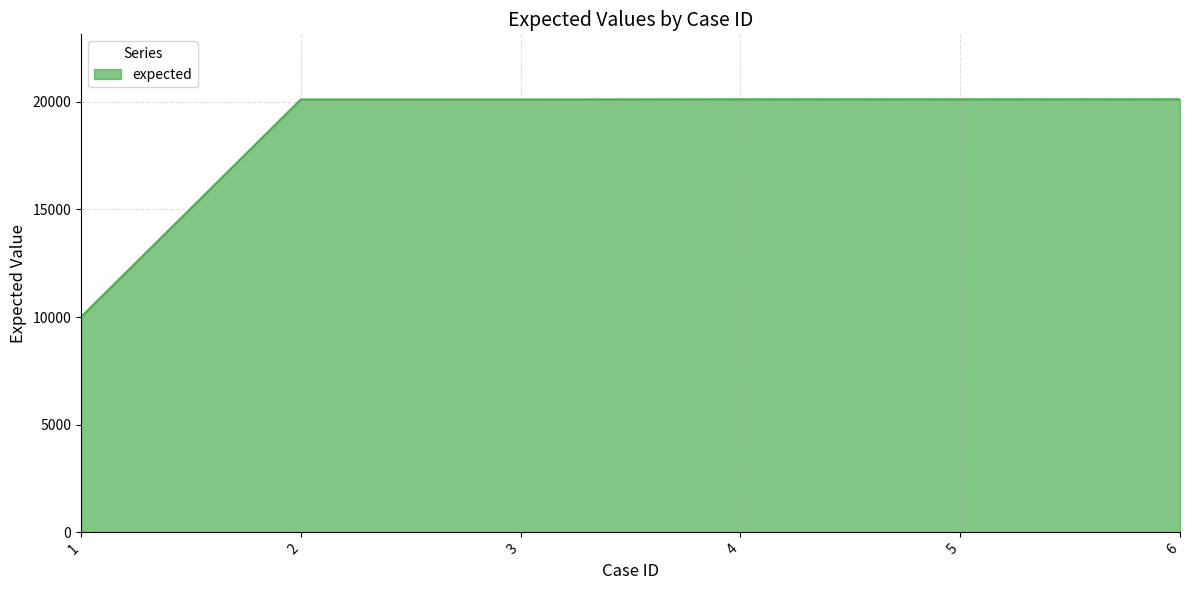

What is the minimum value shown in the chart?

10001